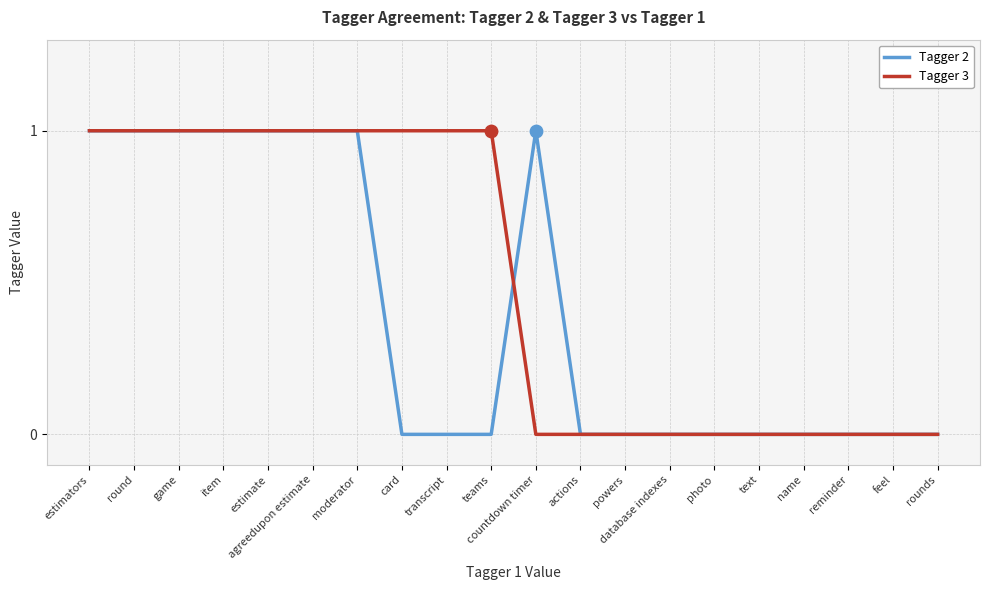

What are all the series names shown in the legend?

Tagger 2, Tagger 3